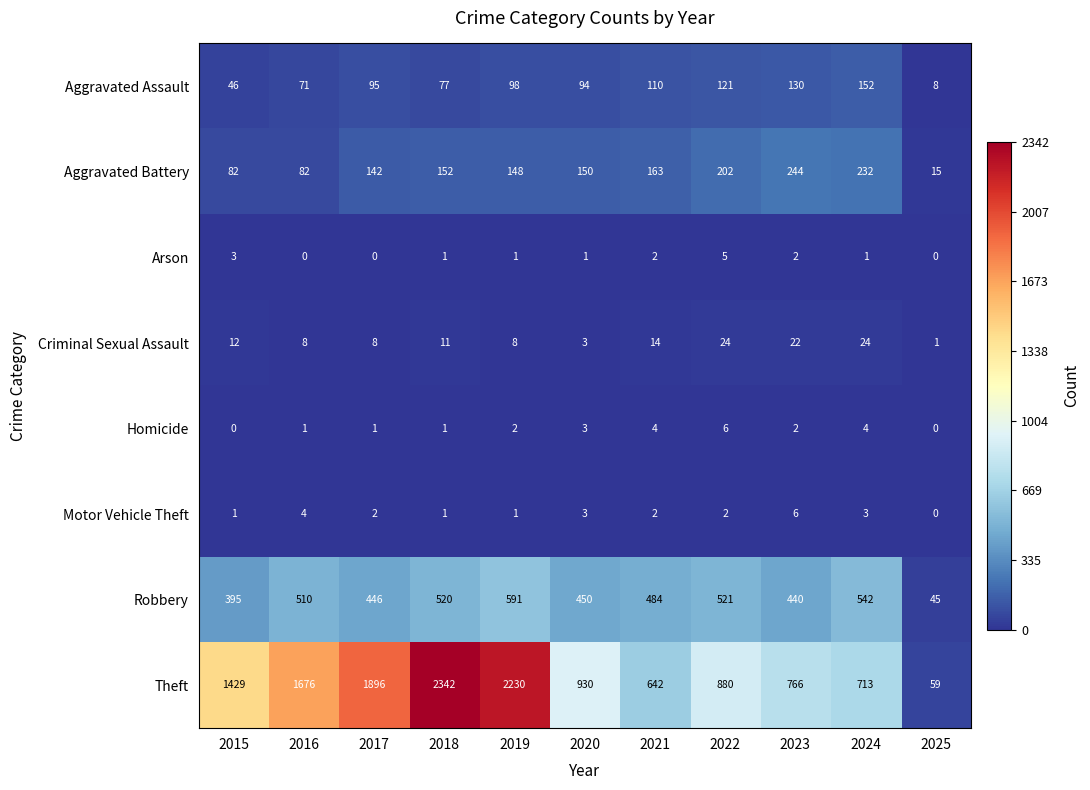

Which series has the widest spread of values?

Theft